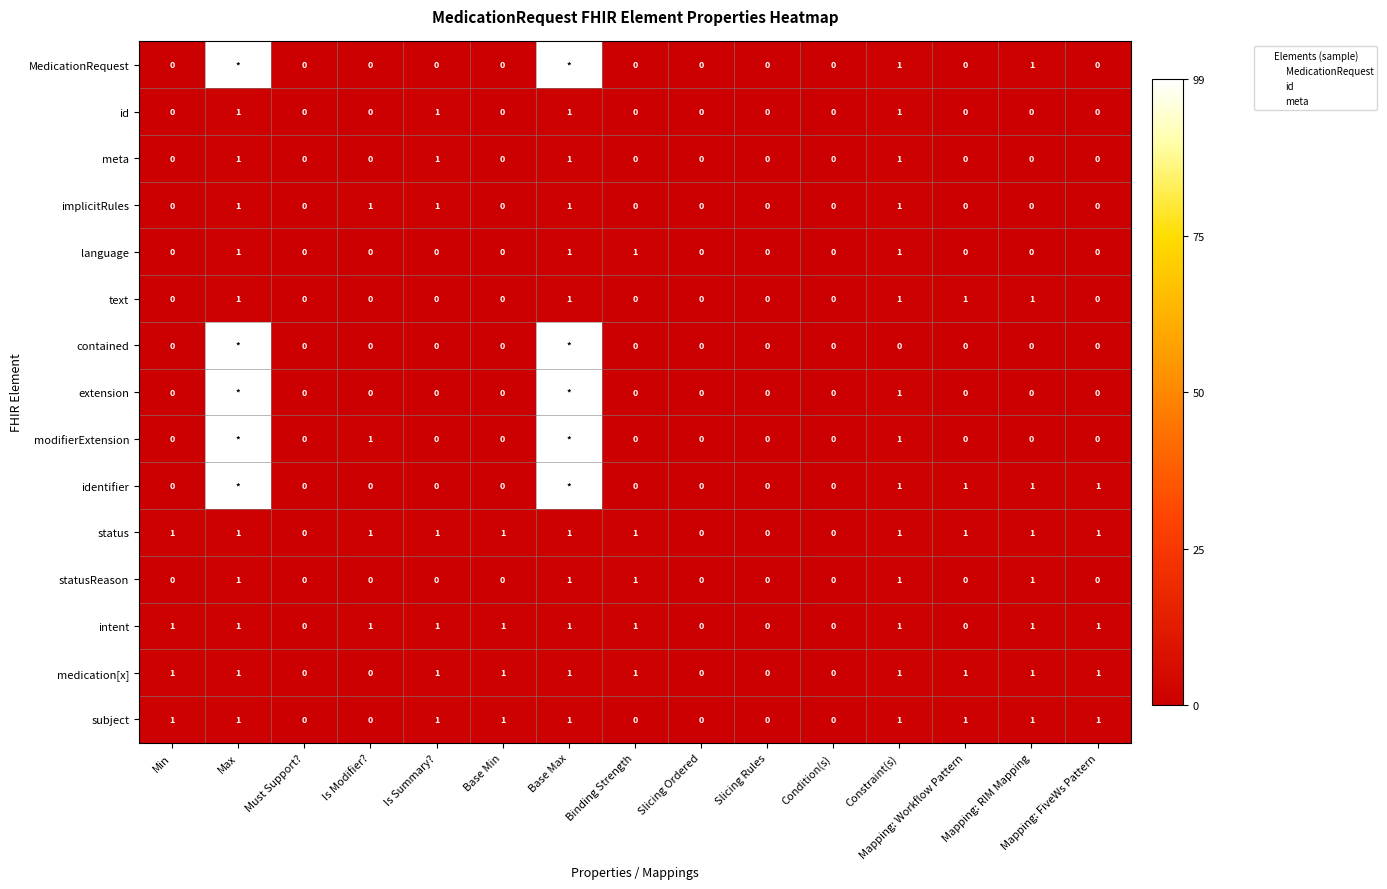

What is the sum of the contained values at Slicing Rules and Base Max?

1.0